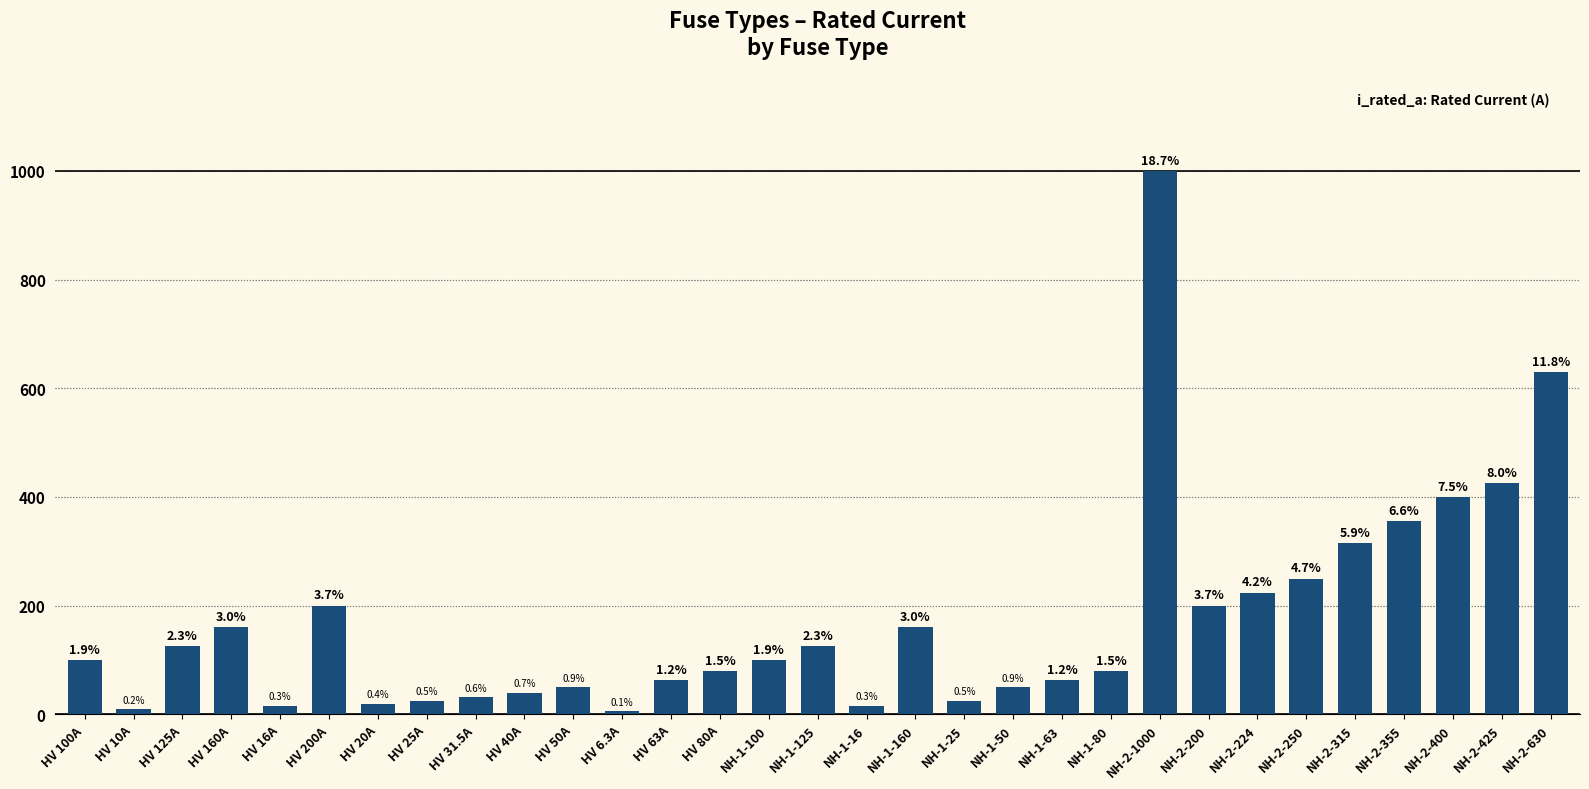

What is the greatest value displayed?

1000.0